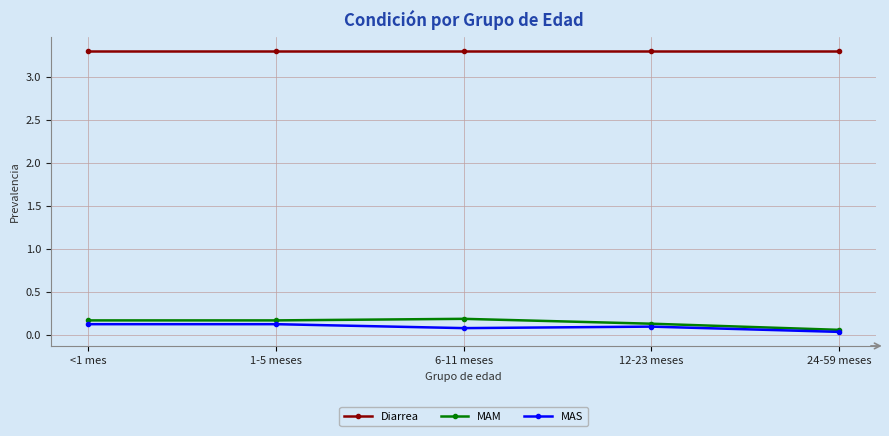

How many distinct data groups are displayed?

3